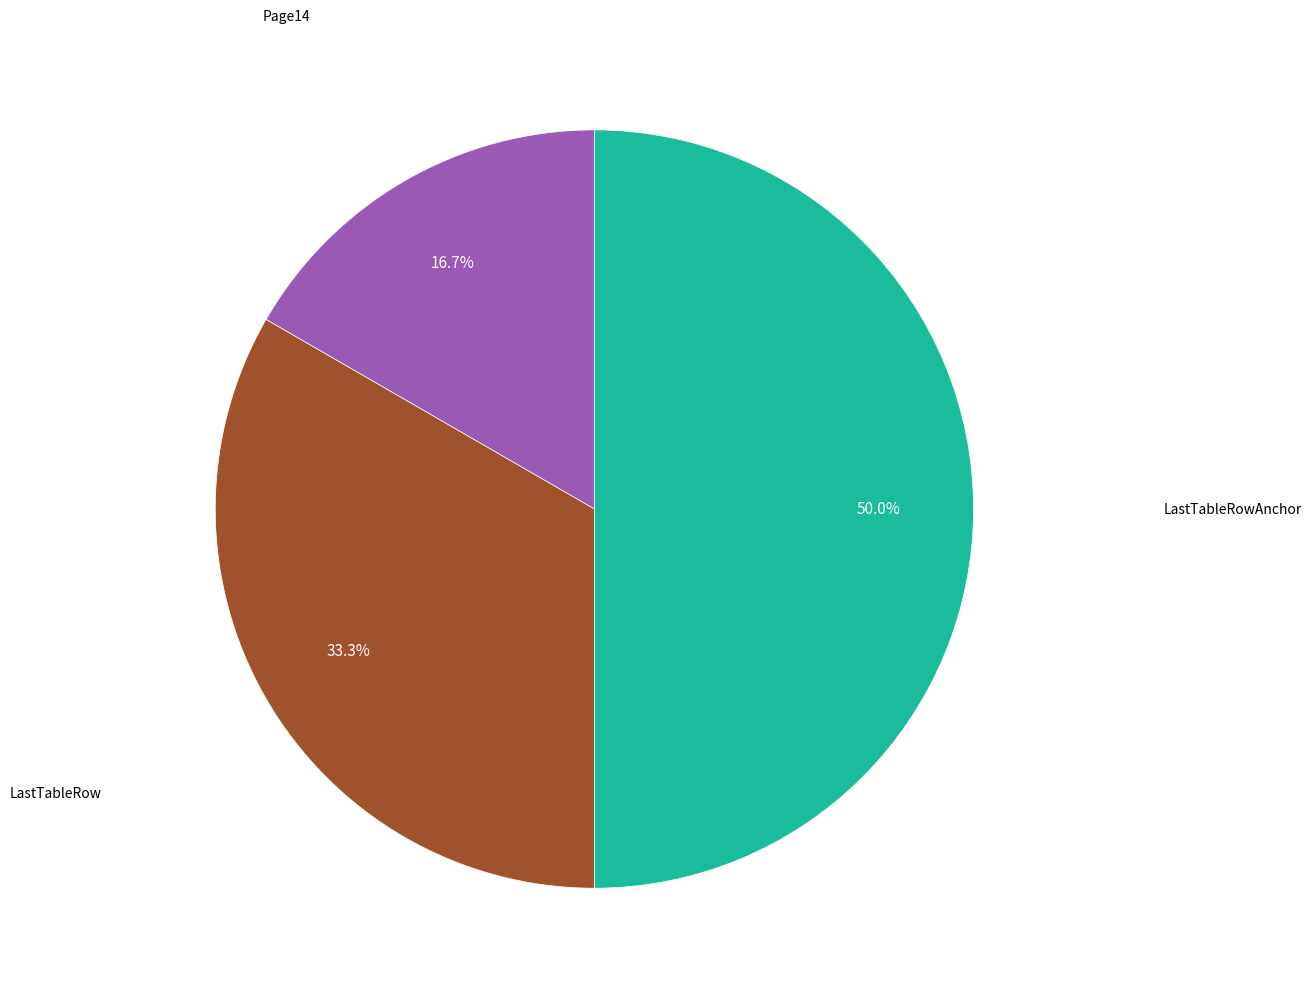

How many segments does this pie chart have?

3